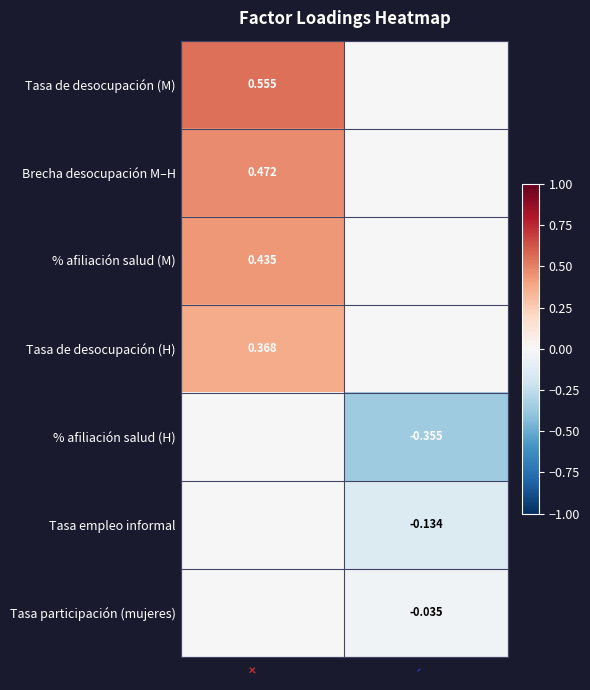

At -, list the series in order from largest to smallest.

Tasa de desocupación (M), Brecha desocupación M–H, % afiliación salud (M), Tasa de desocupación (H), Tasa participación (mujeres), Tasa empleo informal, % afiliación salud (H)